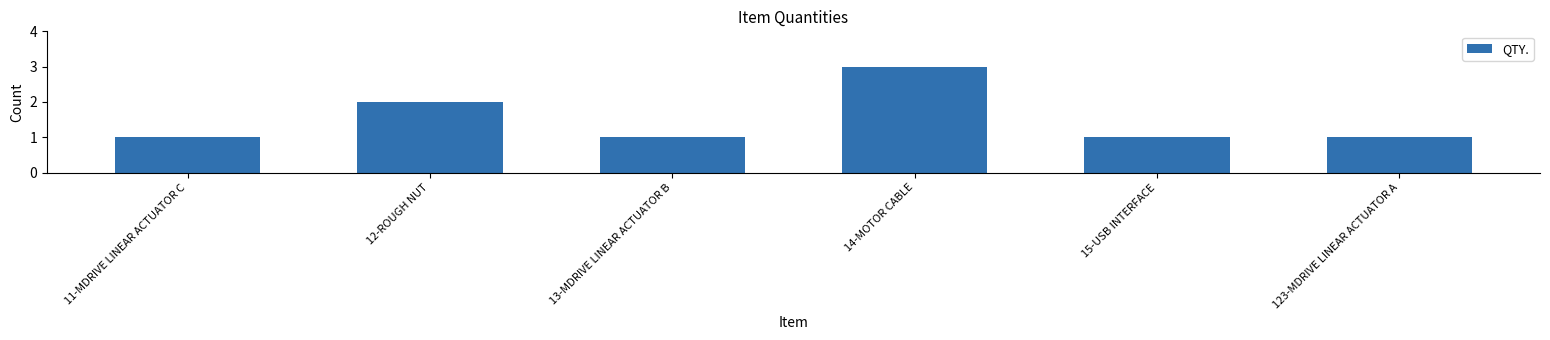

What is the value of the 3rd bar from the left?

1